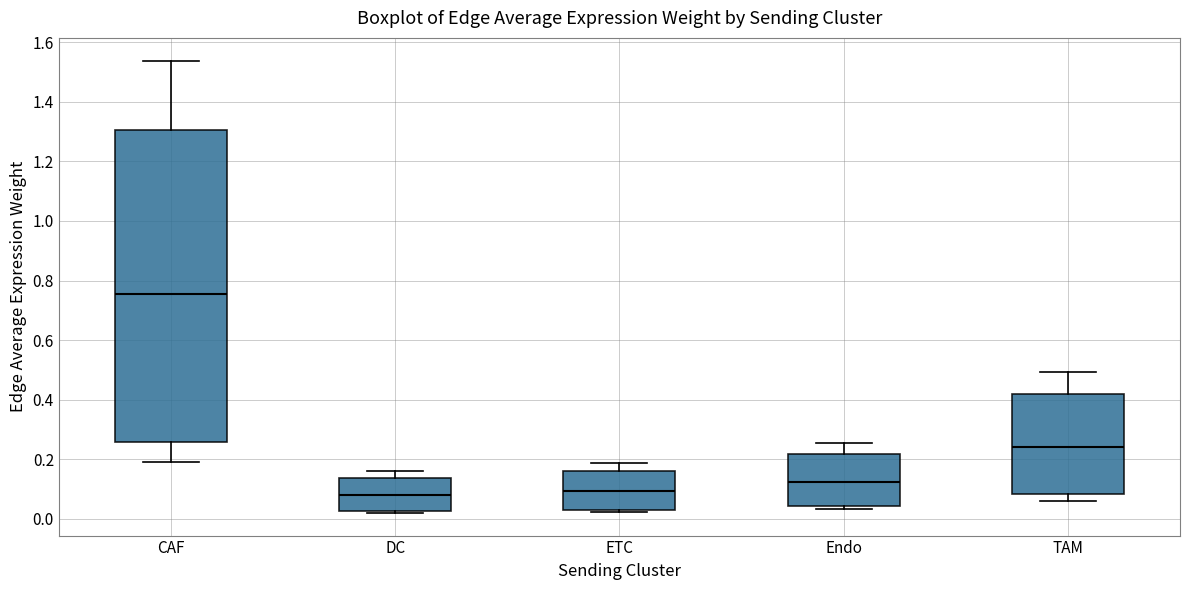

Which box is the tallest, from its lower edge to its upper edge?

CAF